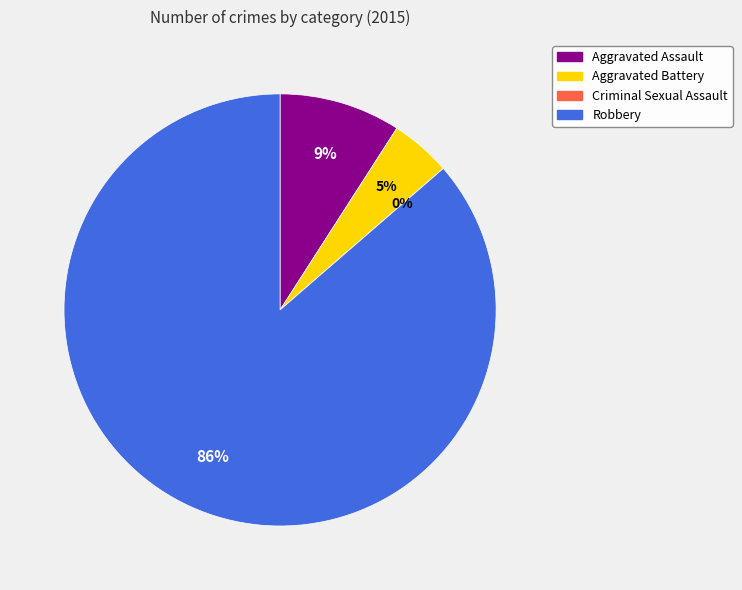

What is the largest slice in the pie chart?

Robbery